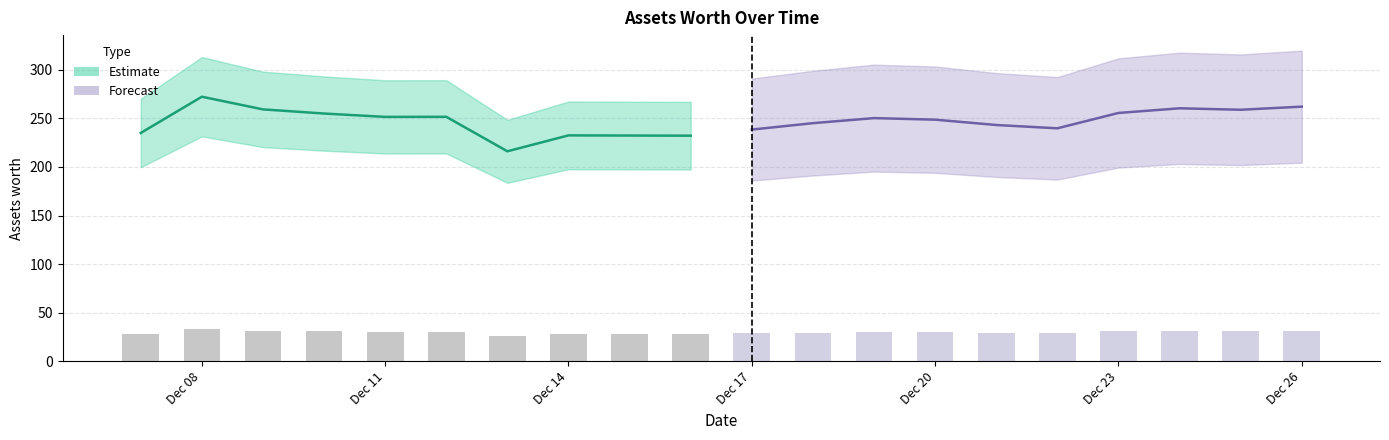

Reading left to right, list all the values displayed in this chart.

28.2	32.7	31.1	30.6	30.2	30.2	25.9	27.9	27.9	27.9	28.6	29.4	30.0	29.8	29.2	28.8	30.7	31.2	31.1	31.5